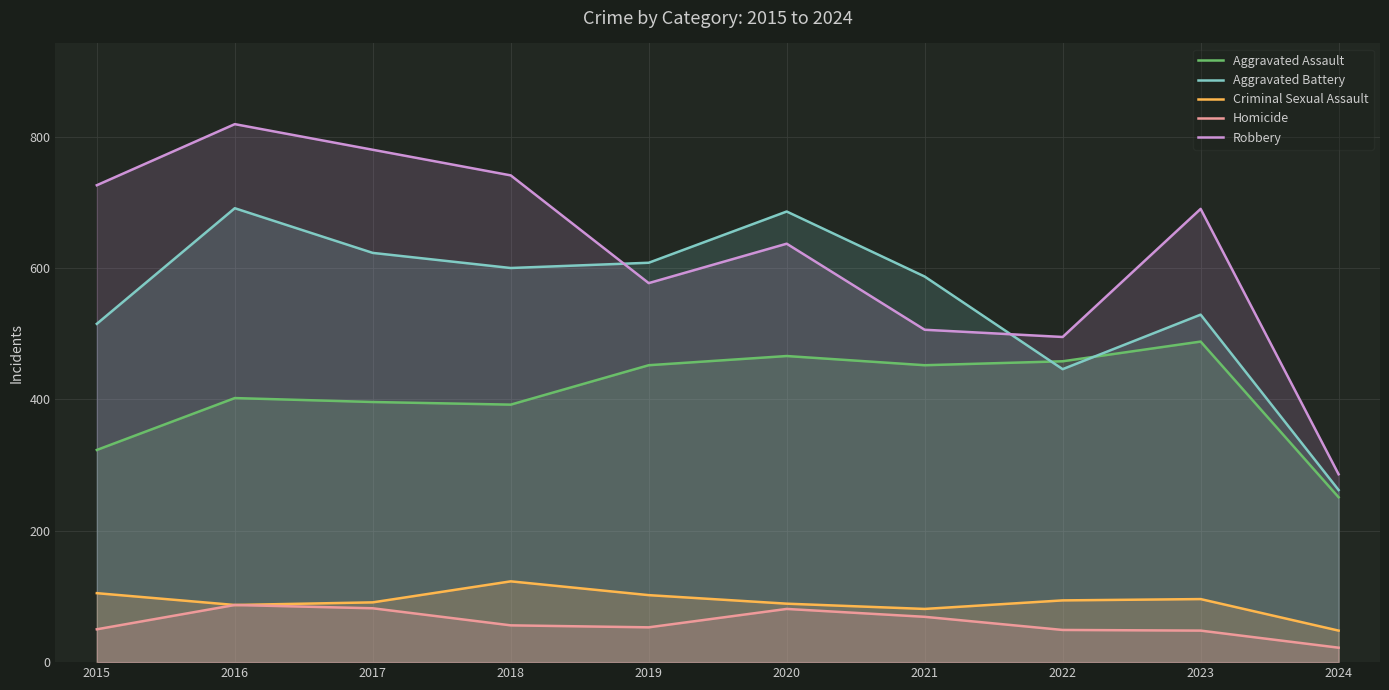

Reading right to left, transcribe all the data shown in this chart.

Aggravated Assault: 251	488	458	452	466	452	392	396	402	323
Aggravated Battery: 262	529	446	587	686	608	600	623	691	515
Criminal Sexual Assault: 48	96	94	81	89	102	123	91	87	105
Homicide: 22	48	49	69	81	53	56	82	87	50
Robbery: 286	690	495	506	637	577	741	780	819	726